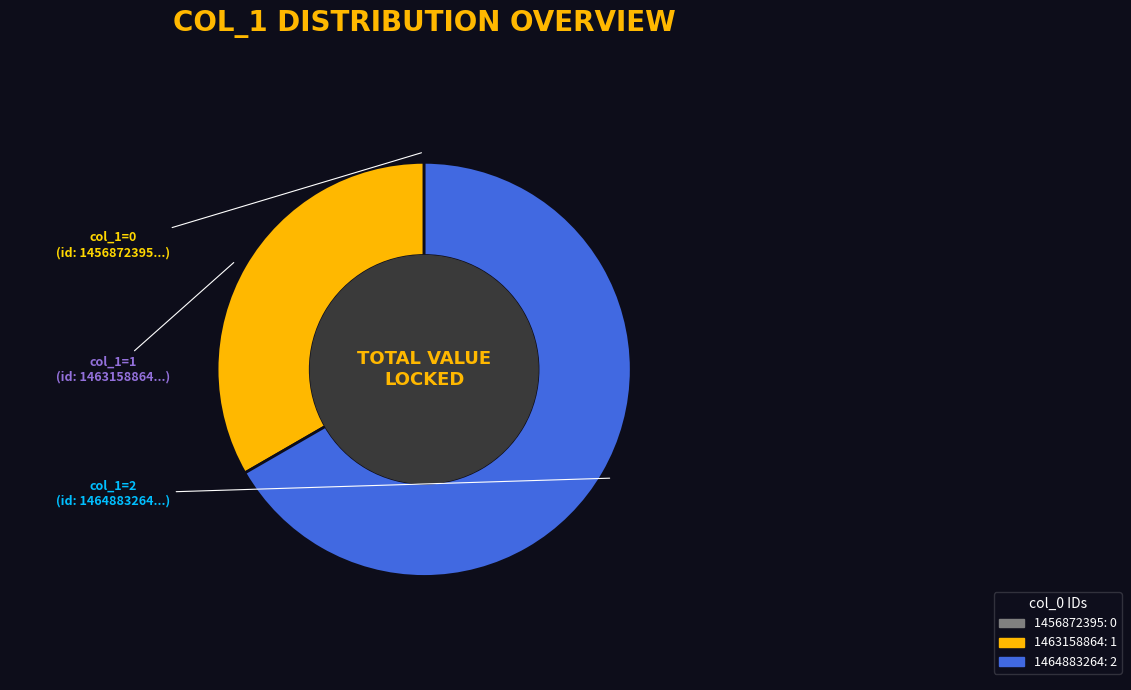

Which category has the biggest portion of the pie?

1464883264